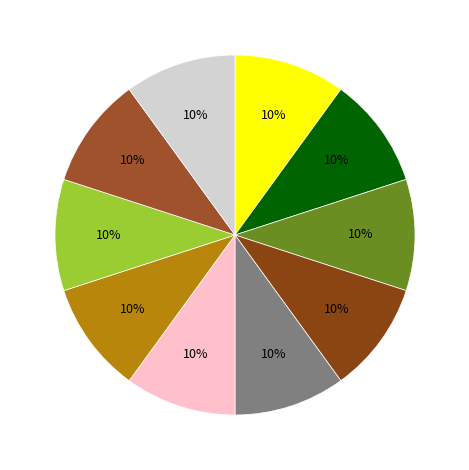

Is there a majority slice in this chart?

No